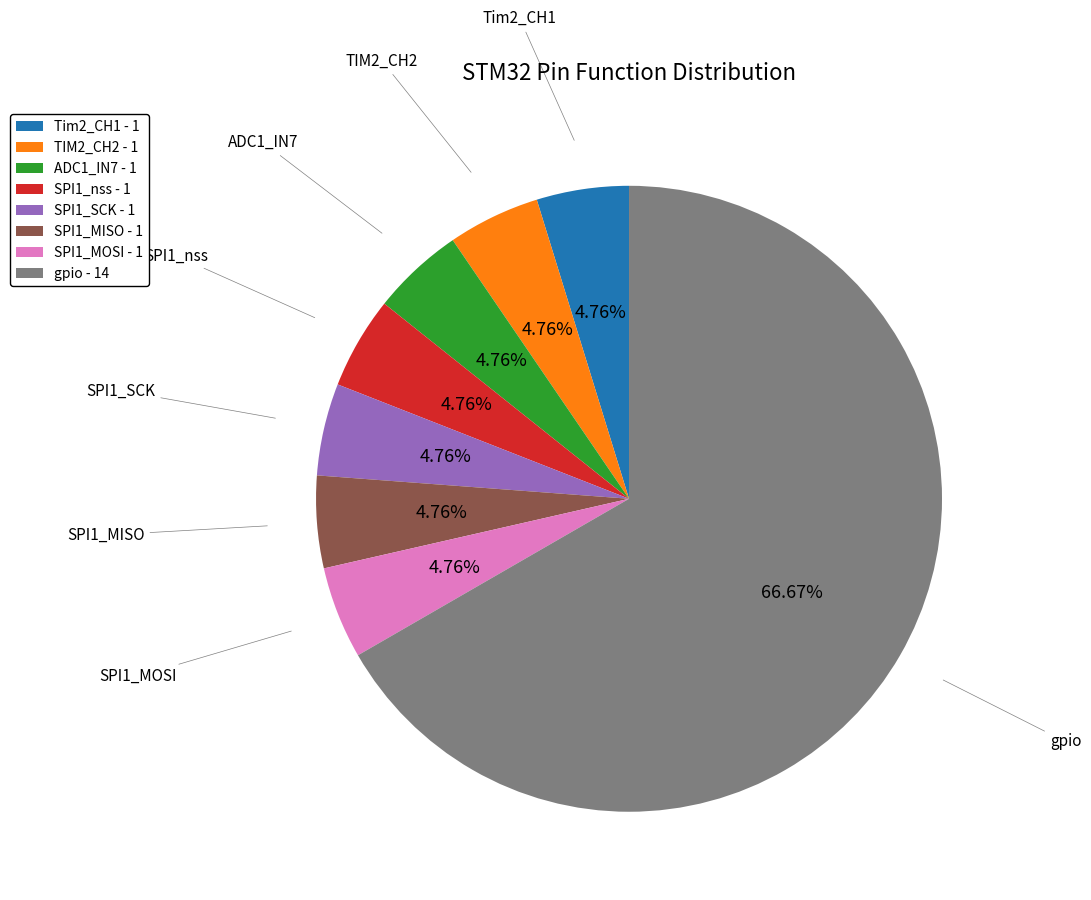

Is there any slice that represents more than half of the pie?

Yes